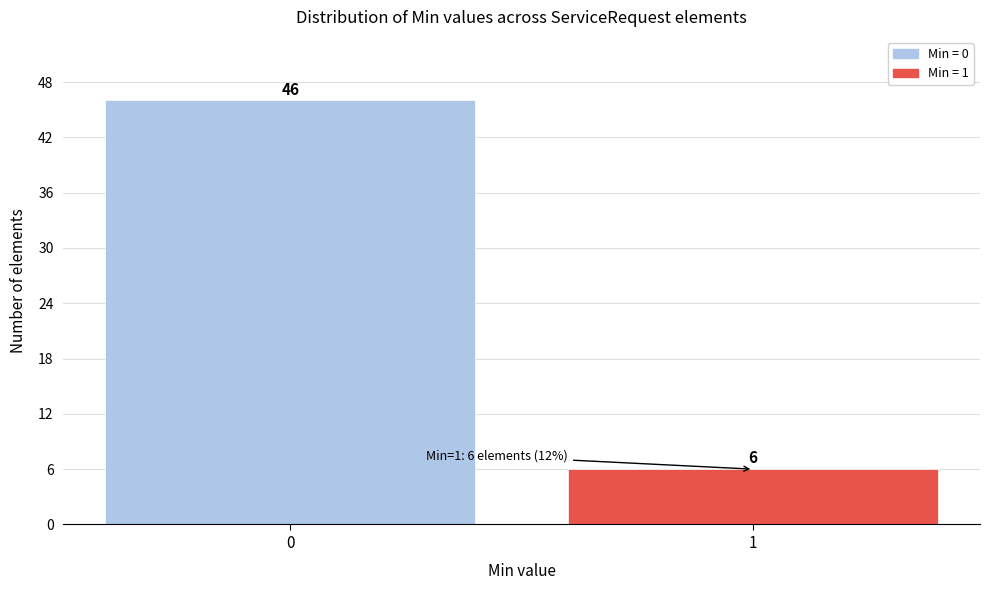

Reading left to right, transcribe all the data shown in this chart.

46	6